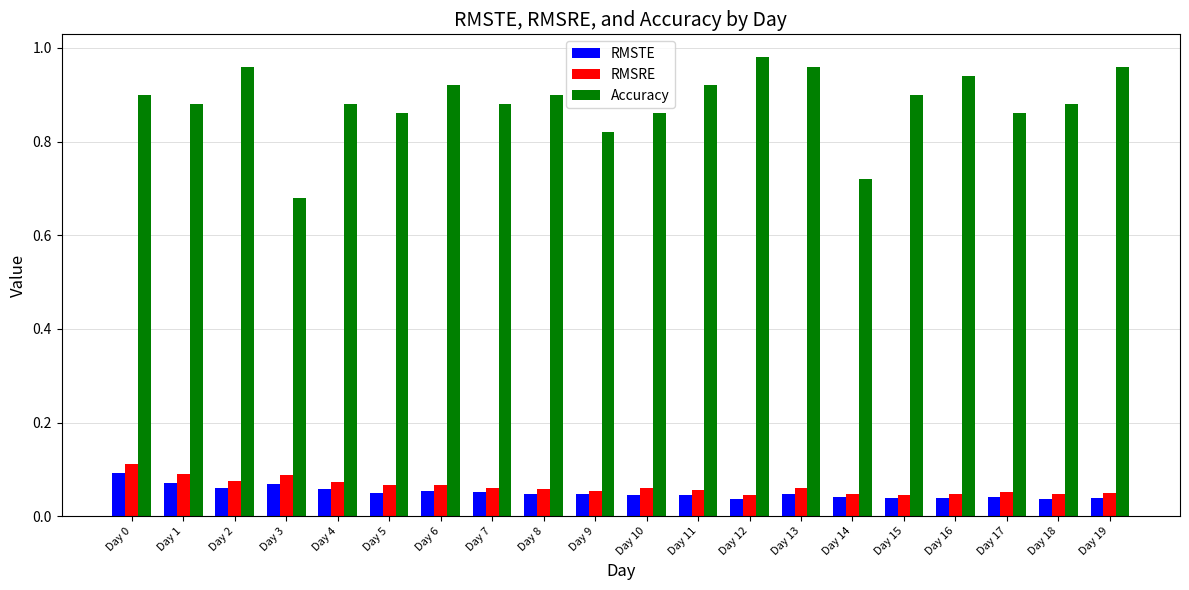

Is it true that Accuracy equals 1.2 at Day 17?

False